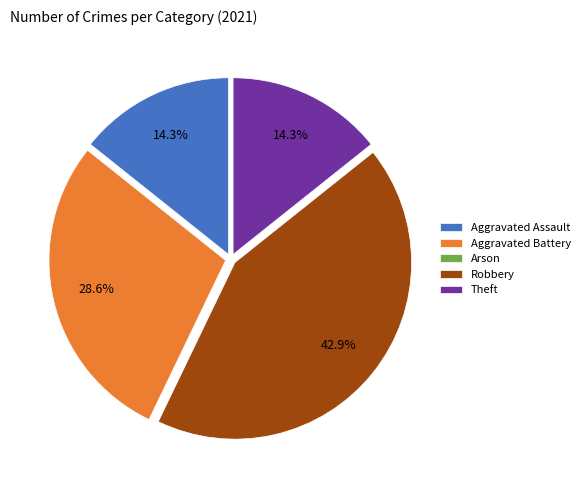

To the nearest percent, what is the difference between the largest and smallest slice percentages?

43%